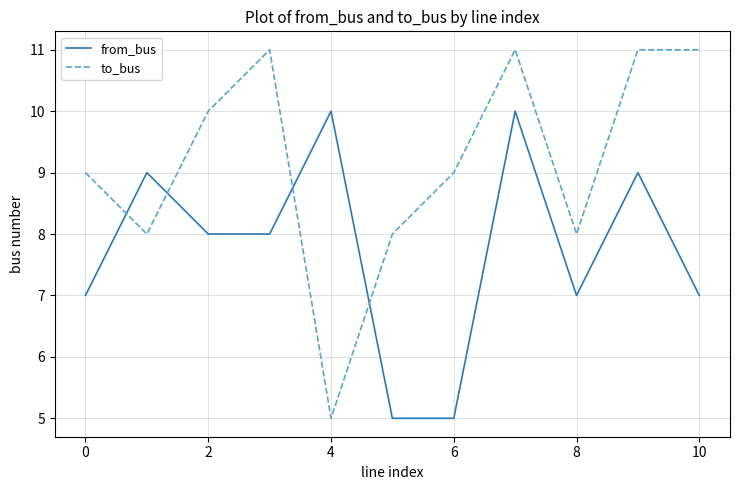

True or false: to_bus has more than 1 points higher than both neighbors.

True